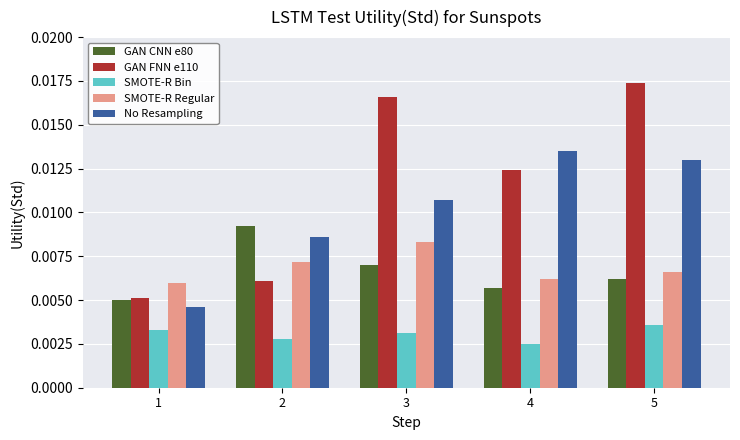

How many groups of bars are there?

5